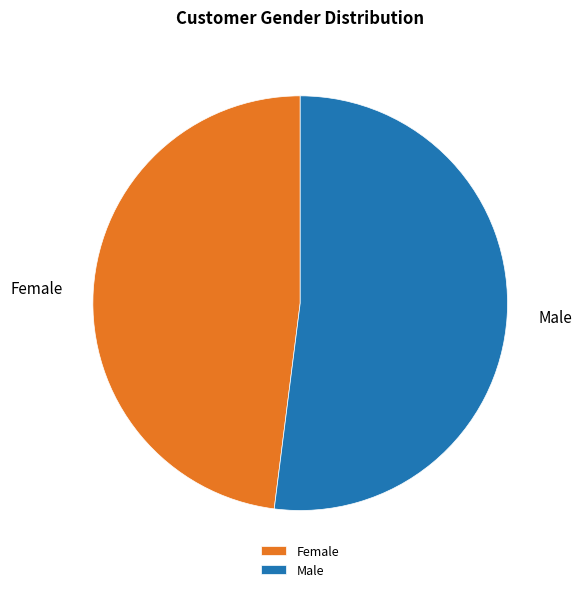

What is the largest slice in the pie chart?

Male